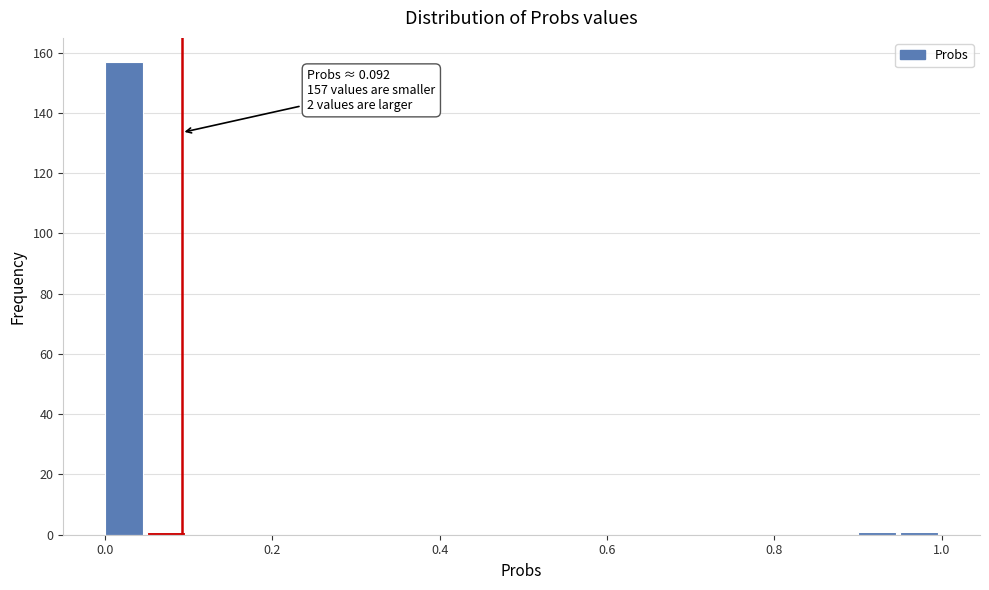

Read against the x-axis, roughly where is the centre of the tallest bar?

0.02